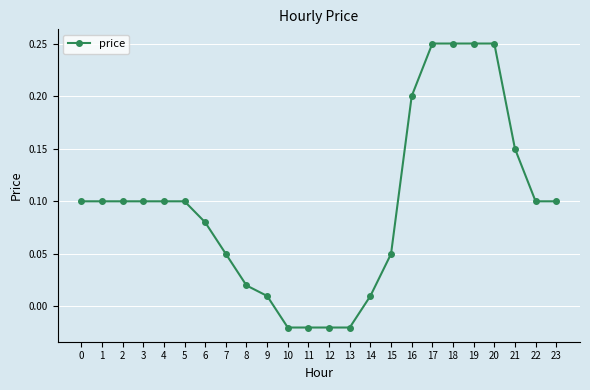

Does the chart display data point markers on the line(s)?

Yes